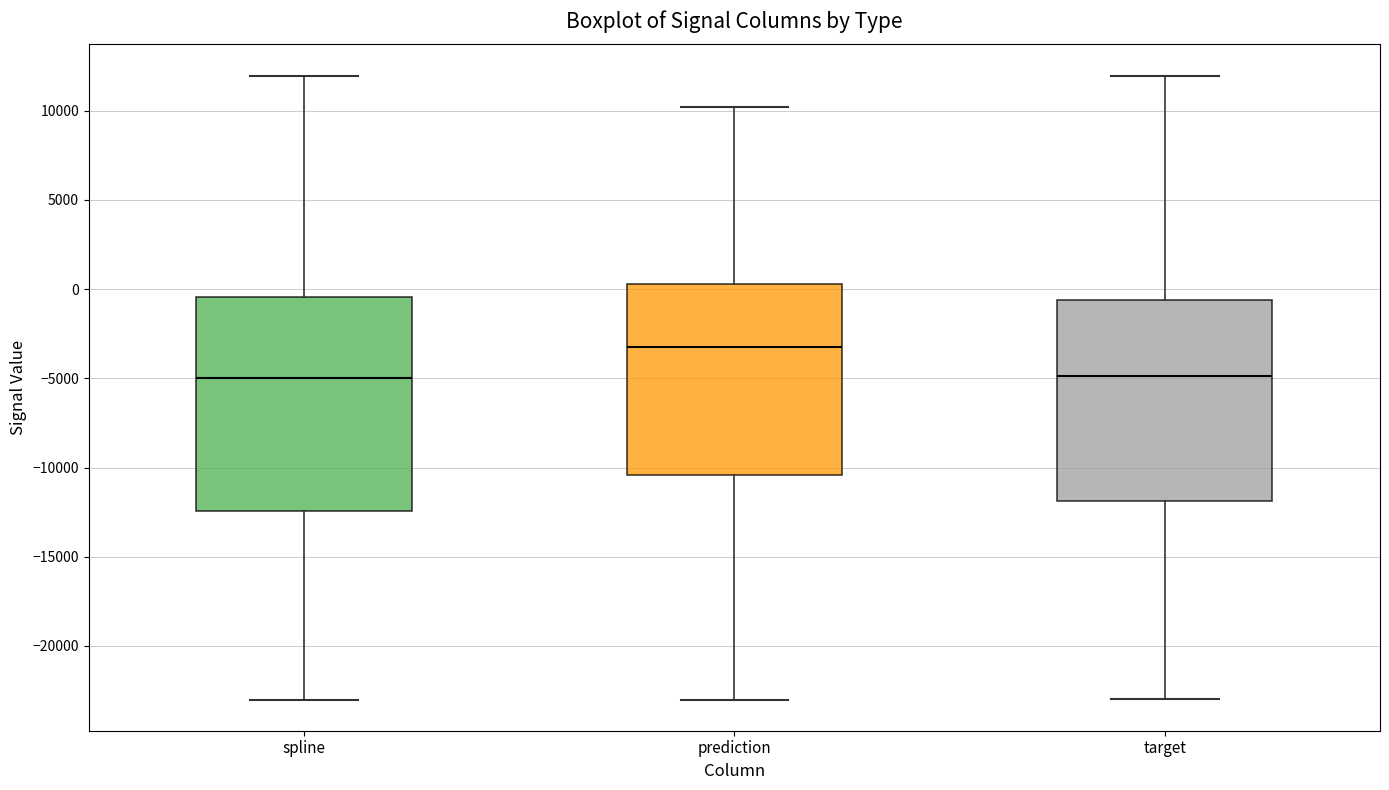

Which box is the tallest, from its lower edge to its upper edge?

spline